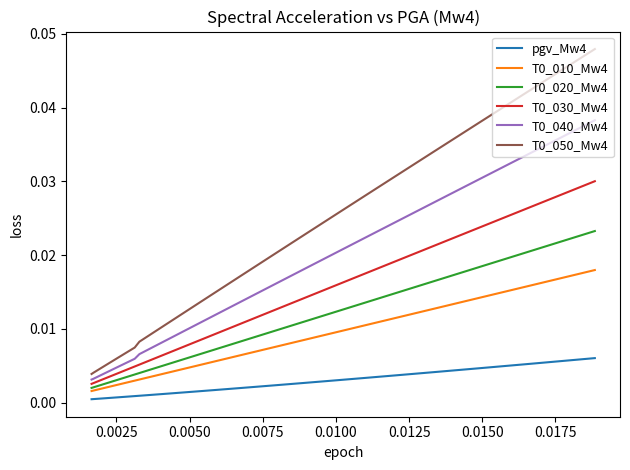

Is the value of pgv_Mw4 at 31 greater than the value of T0_020_Mw4 at 22?

No